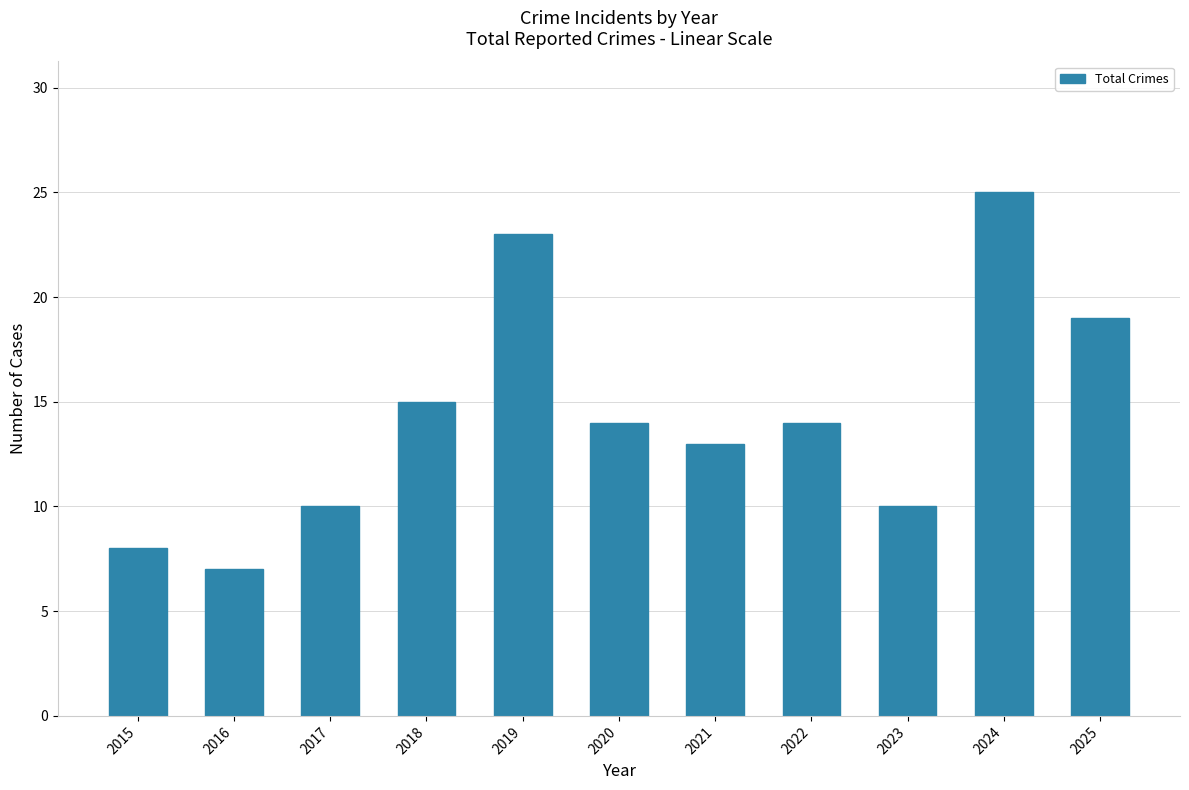

What is the sum of all values?

158